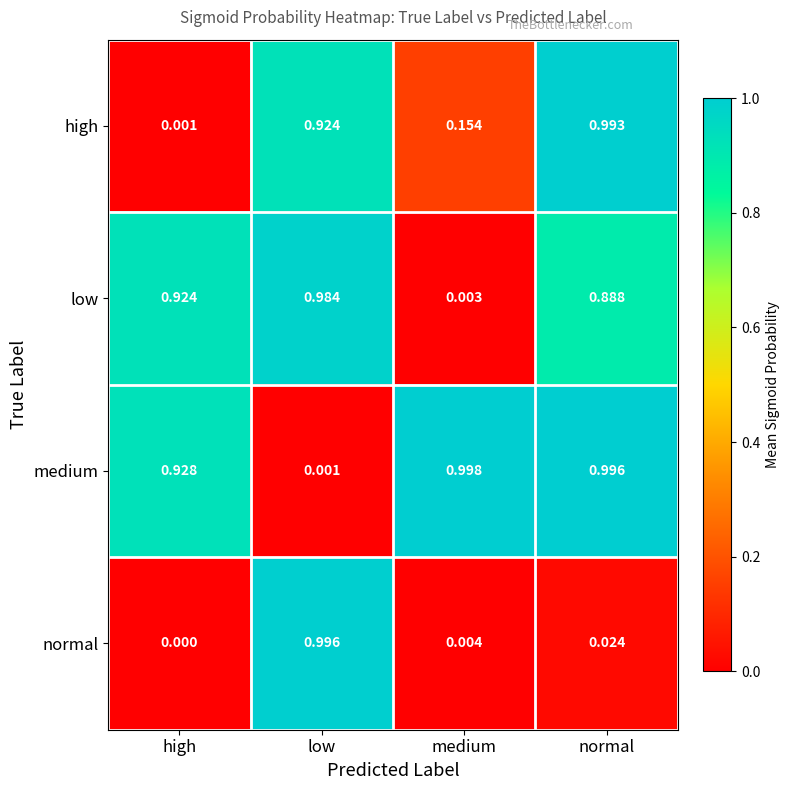

Which series has the largest total across all categories?

medium